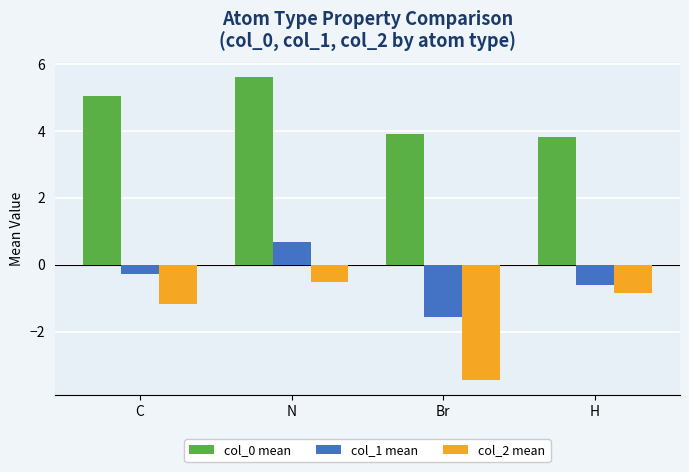

List the series in order of their peak value, highest first.

col_0 mean, col_1 mean, col_2 mean